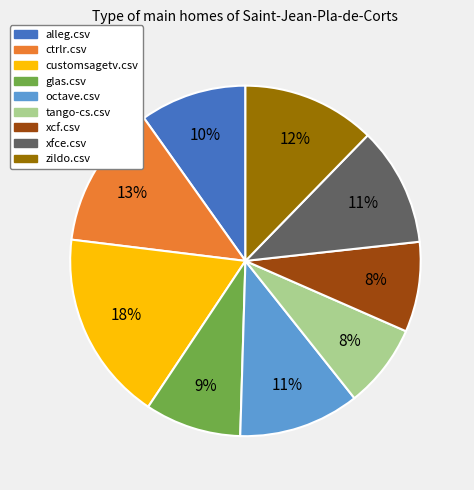

Do customsagetv.csv and xfce.csv together represent more than half of the pie?

No